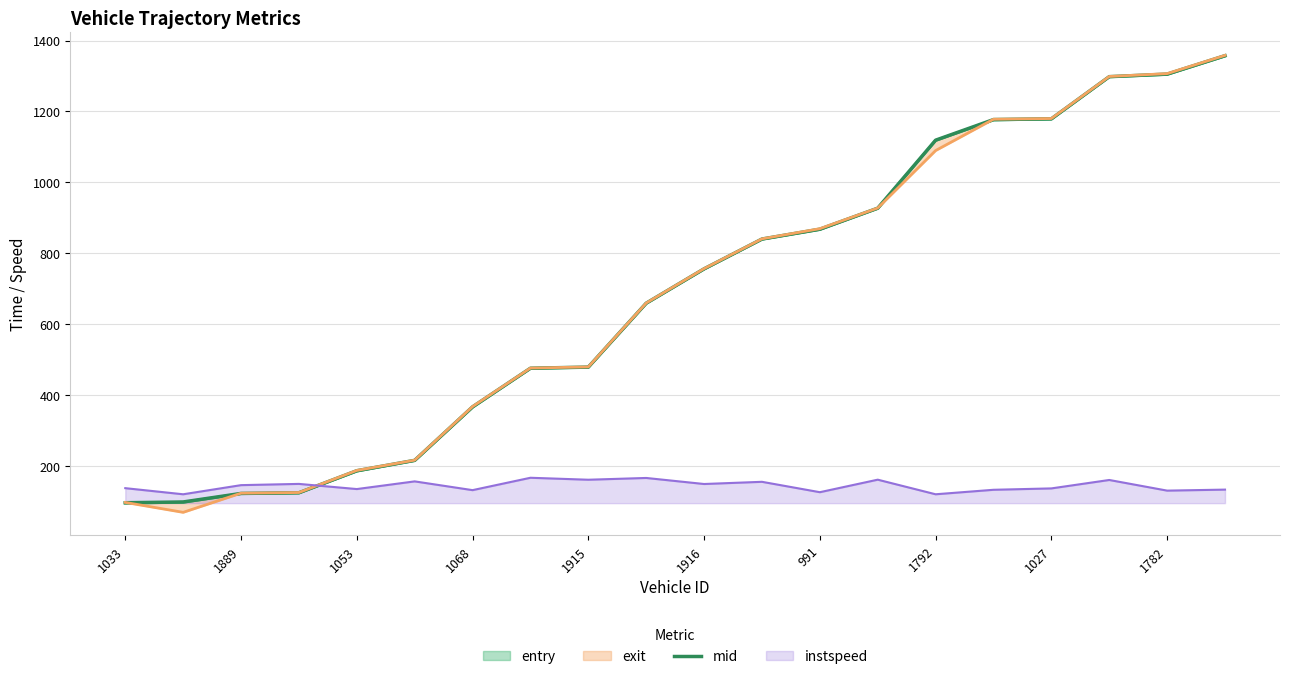

Reading left to right, transcribe all the data shown in this chart.

entry: 95.9	98.2	122.6	124.5	186.0	215.9	366.1	475.7	478.8	659.0	755.6	839.8	867.4	926.8	1118.3	1176.0	1178.4	1297.6	1304.5	1356.1
mid: 97.0	99.2	123.2	125.2	187.2	216.5	367.3	476.2	479.4	659.5	756.4	840.4	868.0	927.3	1119.1	1177.2	1179.3	1298.1	1305.2	1357.3
exit: 97.9	69.9	123.9	125.8	188.1	217.1	368.2	476.7	479.9	660.0	757.0	841.0	869.6	927.9	1089.8	1178.1	1180.2	1298.7	1306.7	1358.2
instspeed: 138.1	120.9	146.6	150.1	135.6	157.2	132.5	167.4	161.9	166.9	149.8	156.0	126.7	162.0	120.9	133.5	137.4	161.2	131.2	134.0